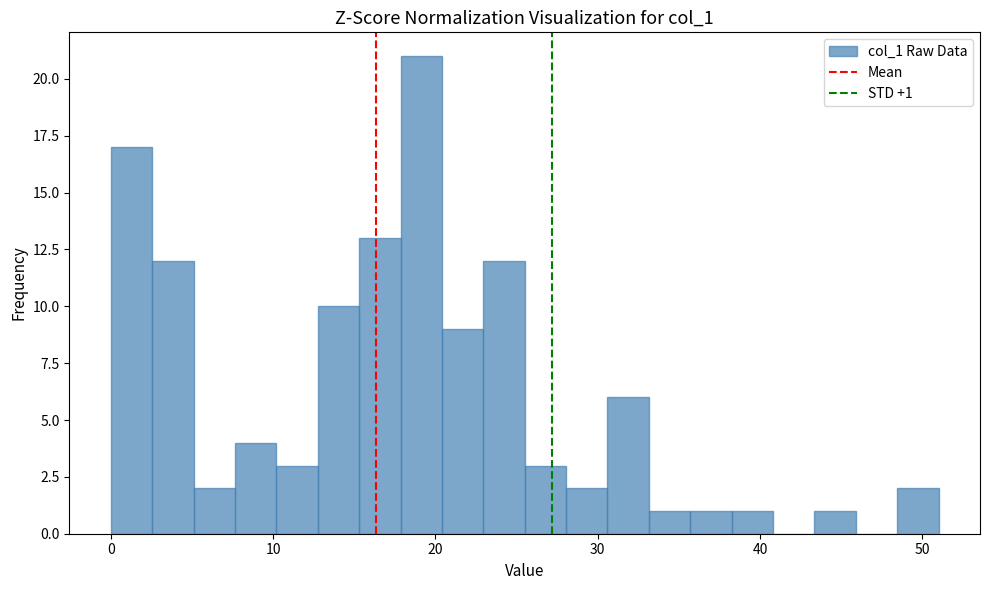

Around what value on the x-axis is the tallest bar? Give the approximate position of its centre, as read against the axis.

19